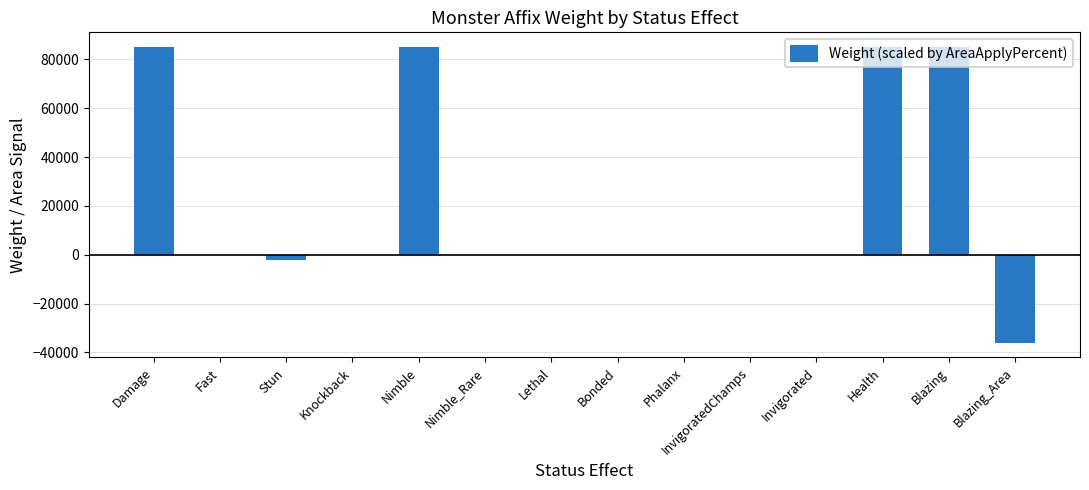

How many categories are shown in the chart?

14